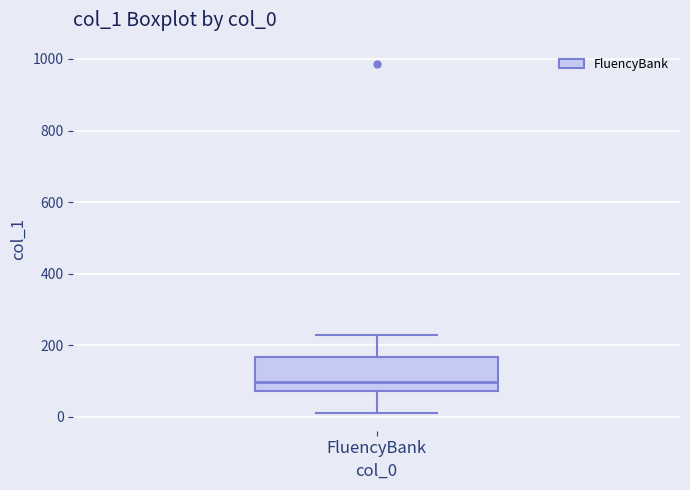

Transcribe this box plot: give where the median line is, the range the box spans, and where the two whiskers end, as read against the y-axis. The values are not printed on the chart, so give them approximately, as read against the axis.

median 100, box 80 to 160, whiskers 20 to 240